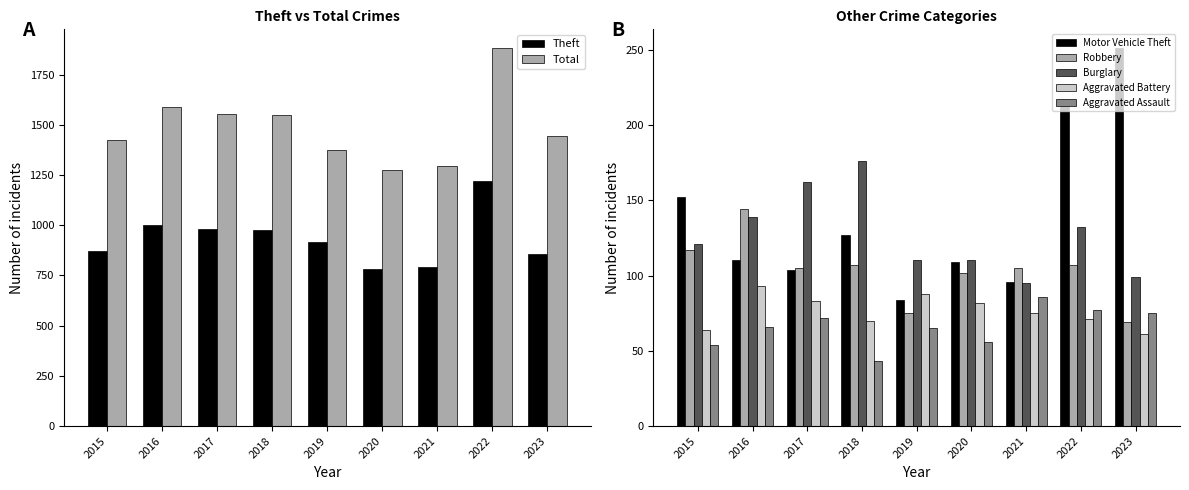

Are the bars grouped side by side (vs. stacked)?

Yes